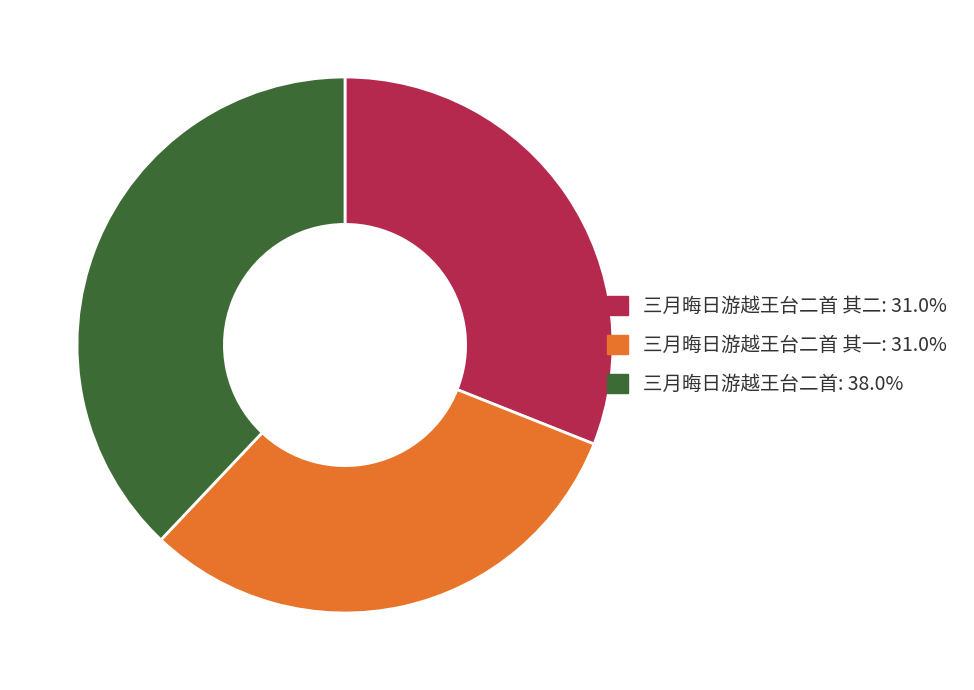

Is there any slice that represents more than half of the pie?

No